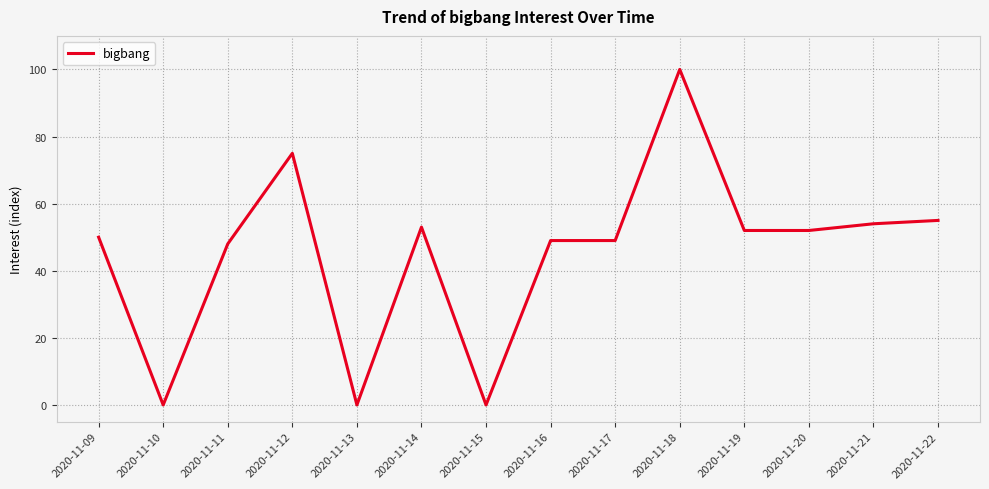

True or false: the data shows 88 at 2020-11-19.

False